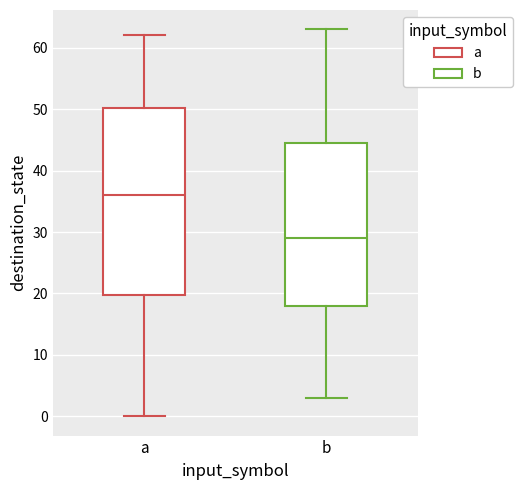

Reading left to right, read every box against the y-axis: the position of its median line, the range the box covers, and the ends of its whiskers. The values are not printed on the chart, so give them approximately, as read against the axis.

a: median 36, box 20 to 50, whiskers 0 to 62
b: median 29, box 18 to 45, whiskers 3 to 63